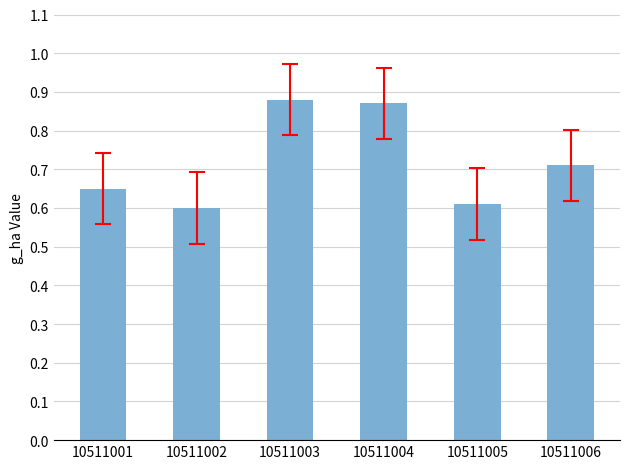

Which has a higher value, 10511004 or 10511006?

10511004